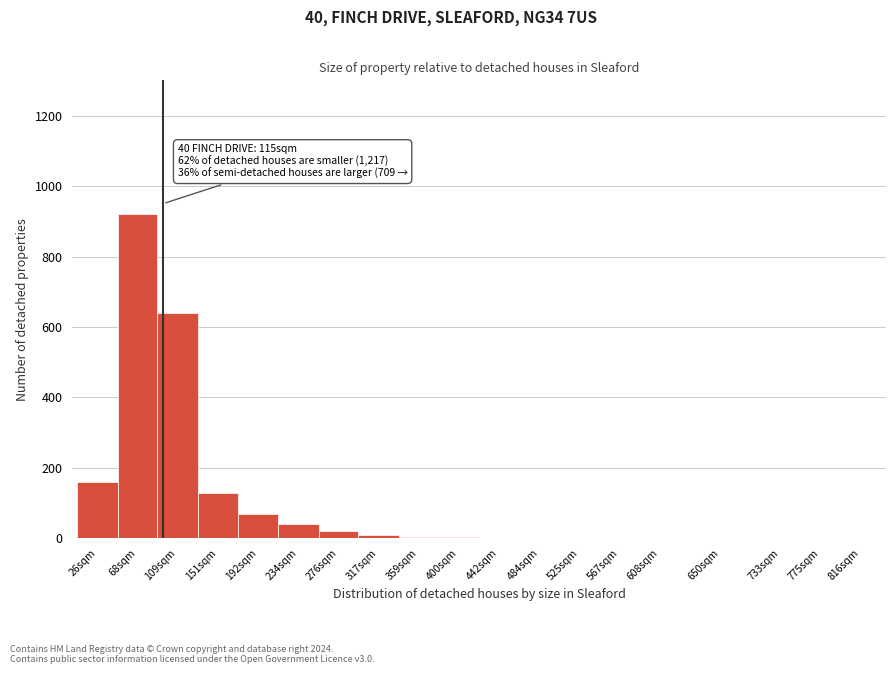

Where is the data nearest to the value 460?

109sqm